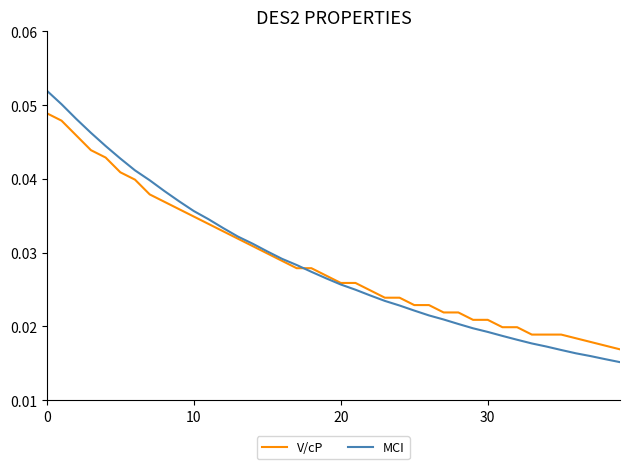

Rank the series by their maximum value, from highest to lowest.

MCI, V/cP